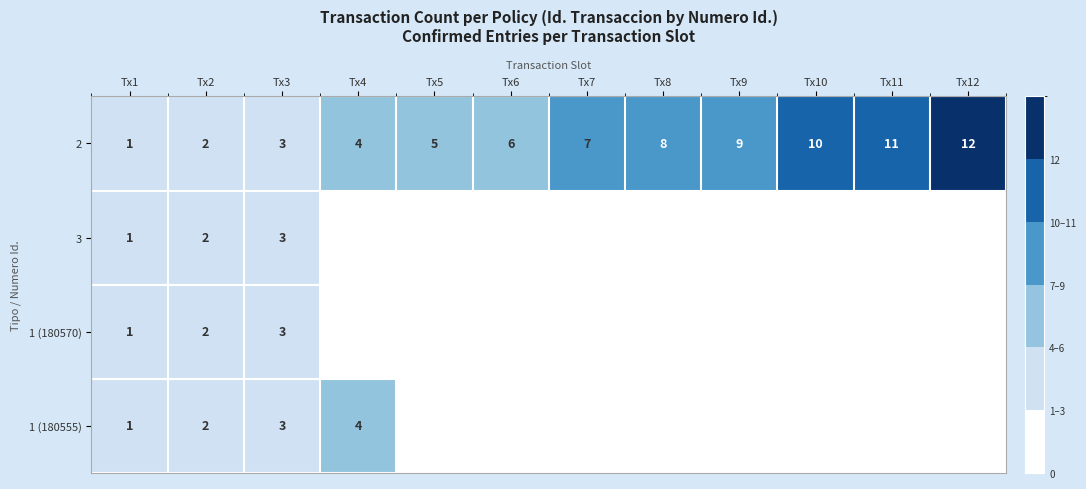

At how many categories does at least one series exceed 6?

6